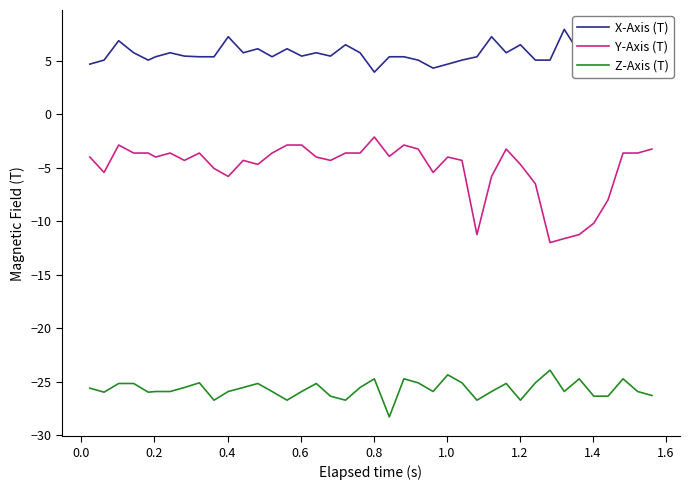

Rank the series by their maximum value, from lowest to highest.

Z-Axis (T), Y-Axis (T), X-Axis (T)